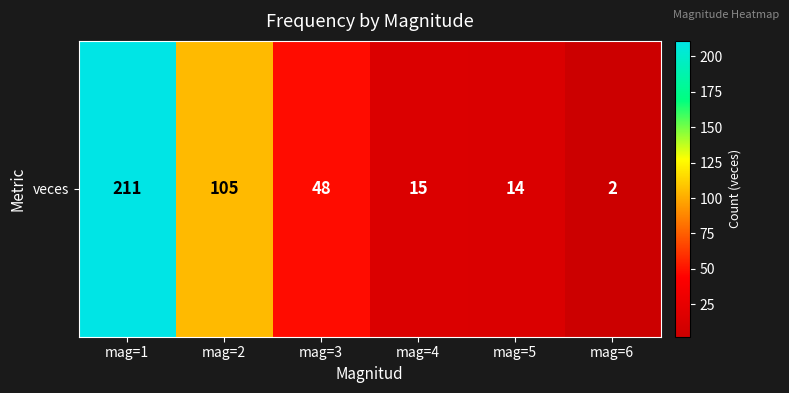

Reading left to right, transcribe all the data shown in this chart.

211	105	48	15	14	2